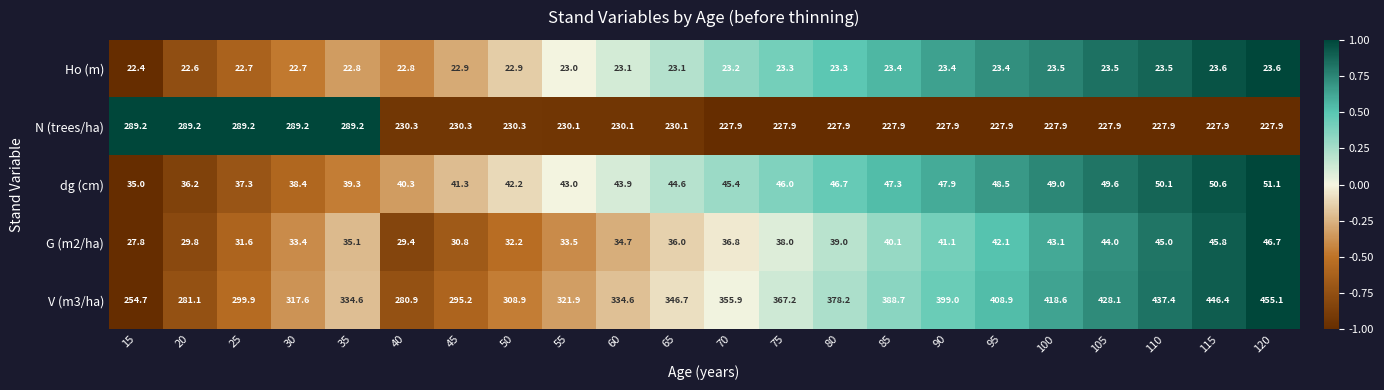

What is the difference between the second highest and second lowest values in the N (trees/ha) series?

61.3